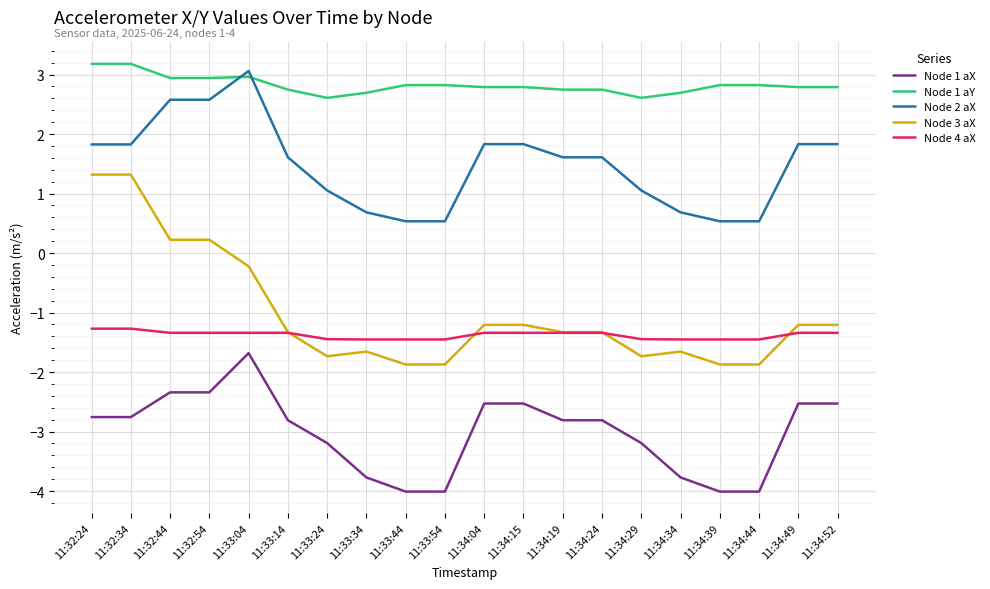

What is the highest value of the Node 1 aY series?

3.2